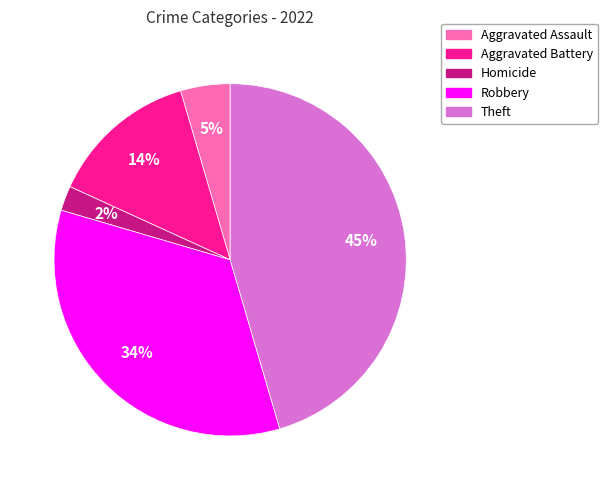

To the nearest percent, what is the difference between the largest and smallest slice percentages?

43%